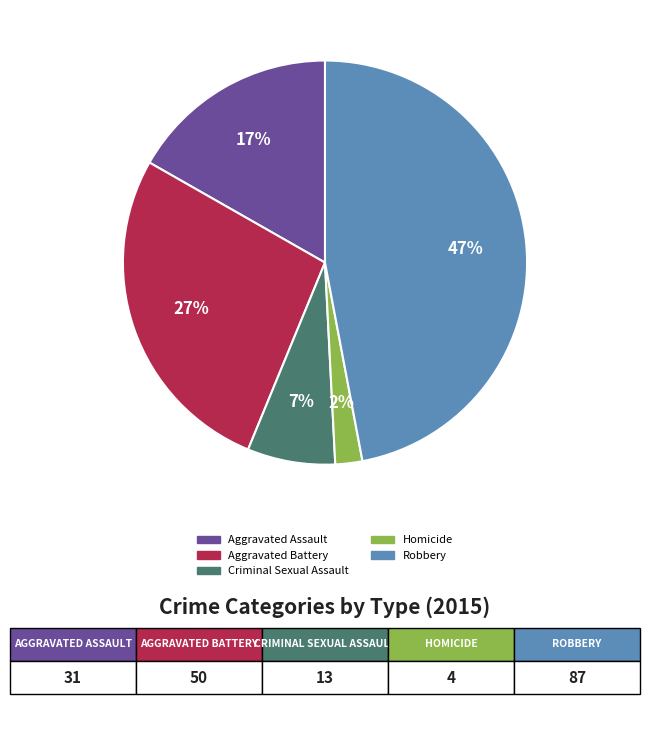

True or false: Aggravated Battery accounts for 27% of the total.

True